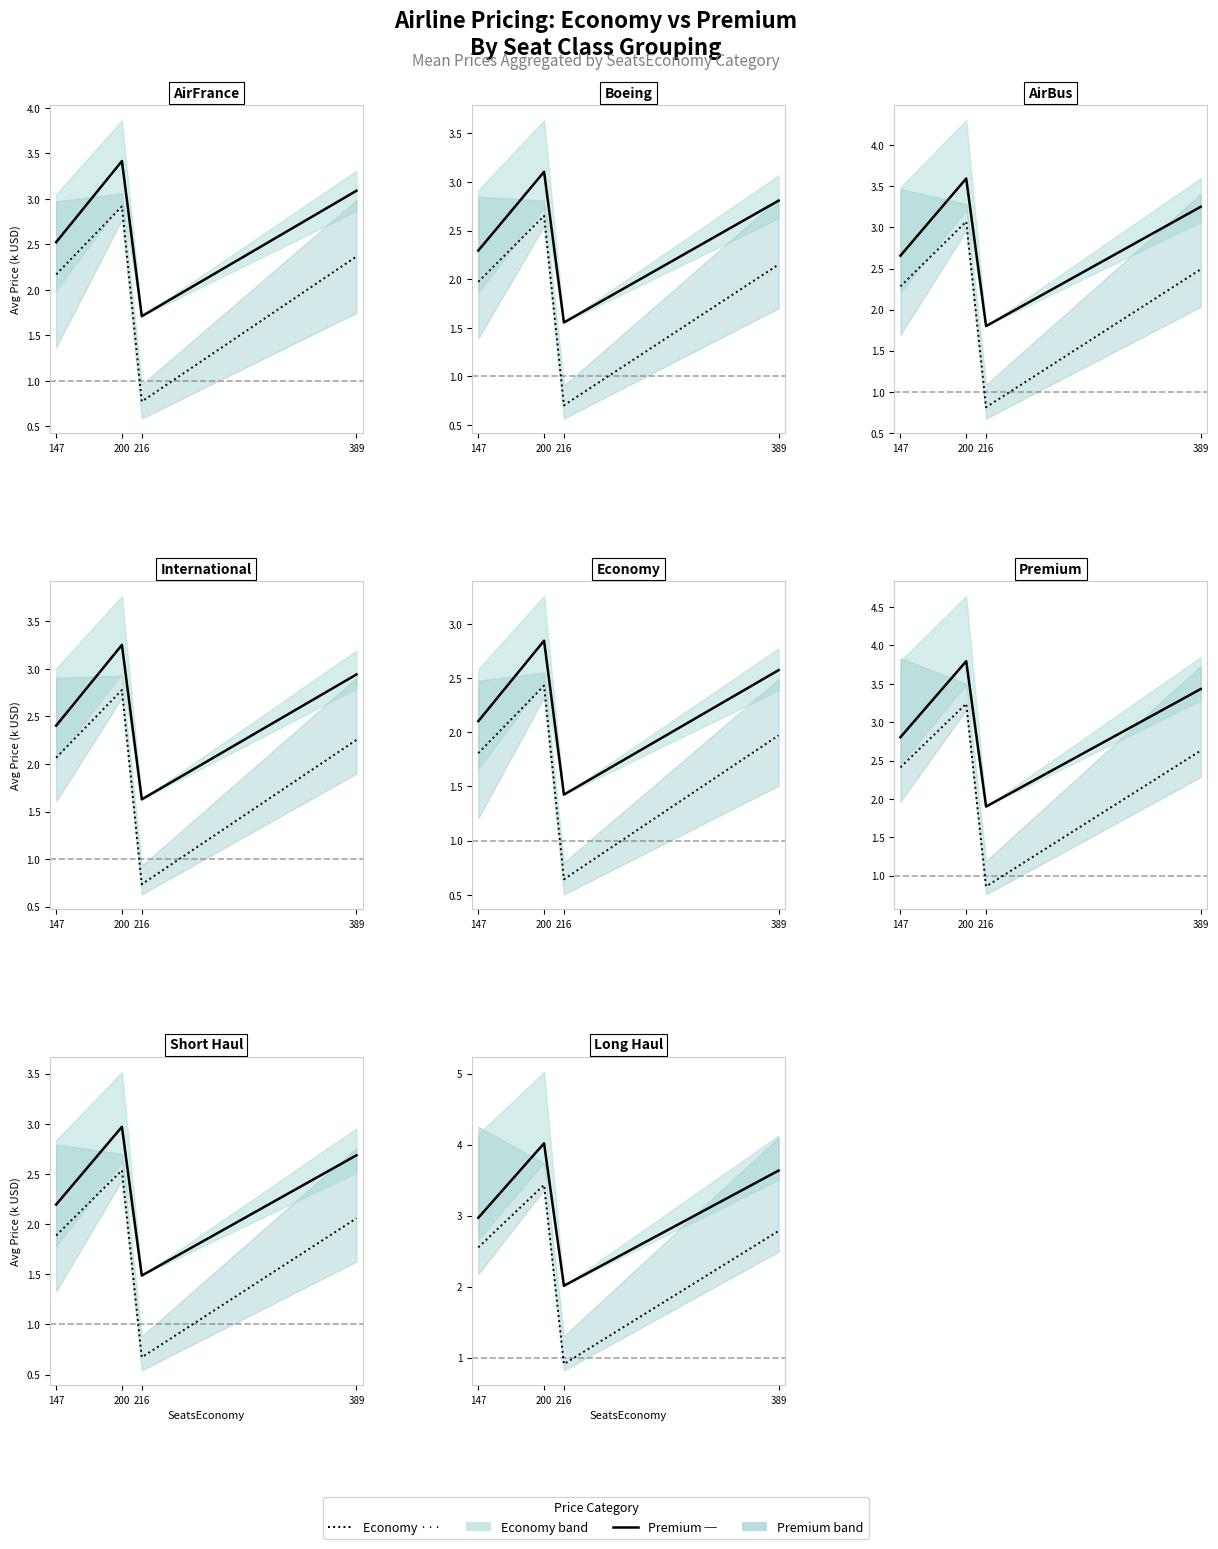

Reading left to right, extract all data points from this chart.

PricePremium mean: 3.0	4.0	2.0	3.6
PriceEconomy mean: 2.6	3.4	0.9	2.8